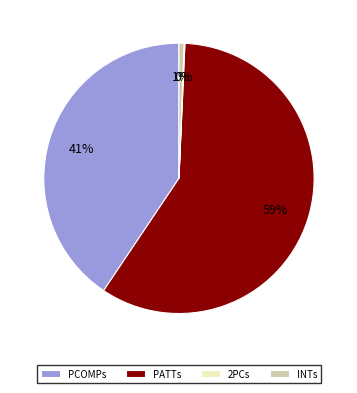

To the nearest percent, what is the combined percentage of INTs and PATTs?

59%